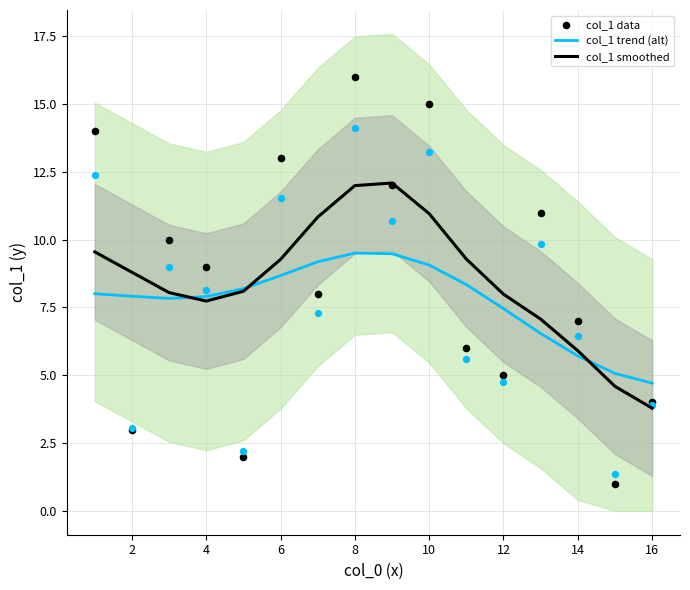

True or false: col_1 smoothed has a value of 2.9 at 14.

False